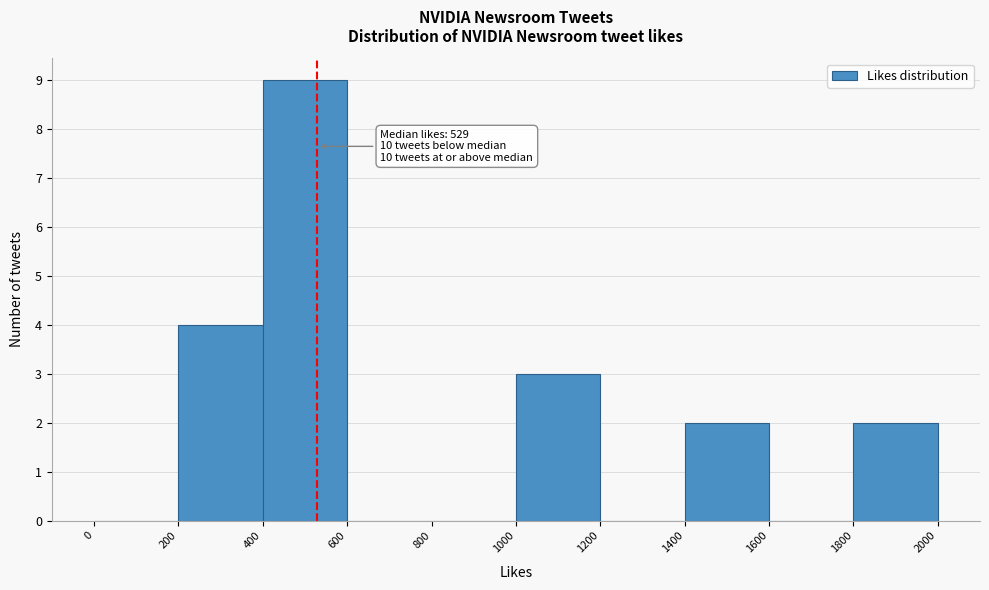

Which range on the x-axis has the tallest bar?

400 to 600